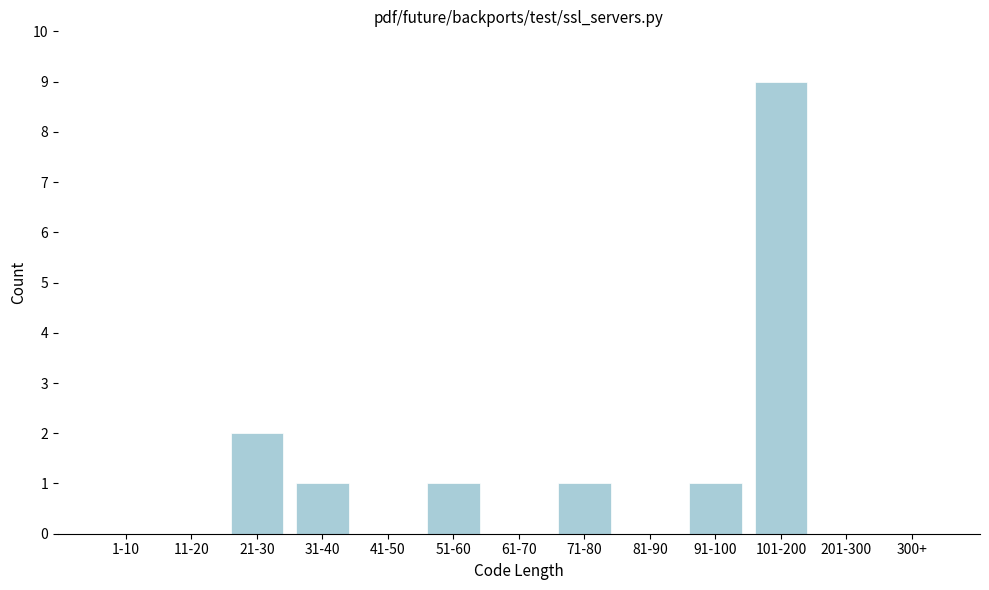

Reading left to right, transcribe all the data shown in this chart.

1-10=0	11-20=0	21-30=2	31-40=1	41-50=0	51-60=1	61-70=0	71-80=1	81-90=0	91-100=1	101-200=9	201-300=0	300+=0